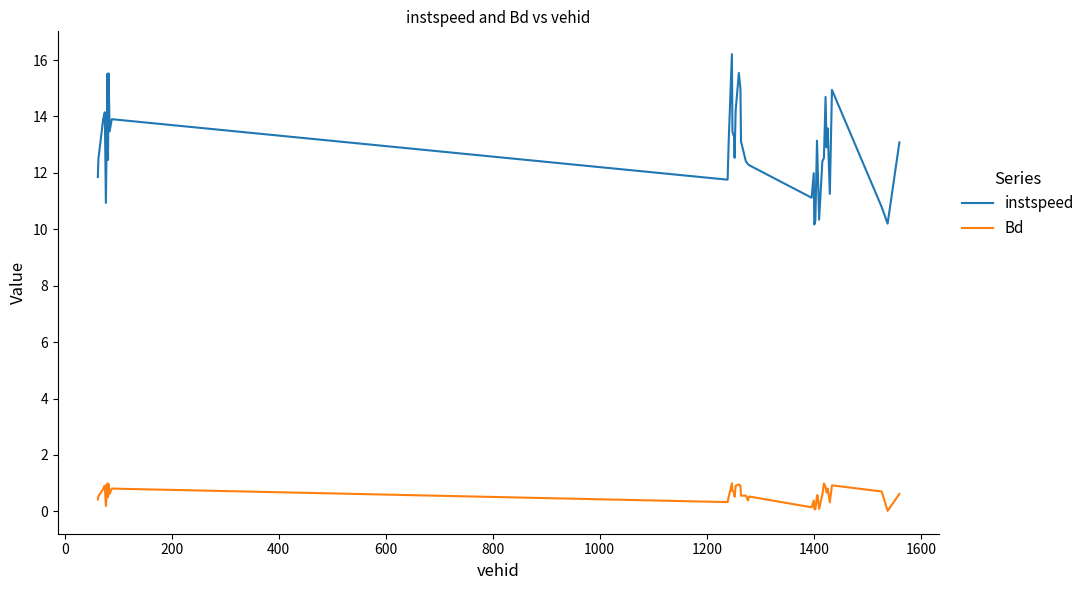

What is the maximum value for instspeed?

16.2